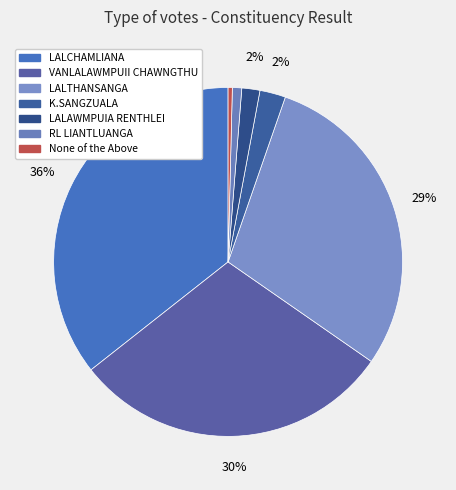

What is the change in value from VANLALAWMPUII CHAWNGTHU to LALTHANSANGA?

-49